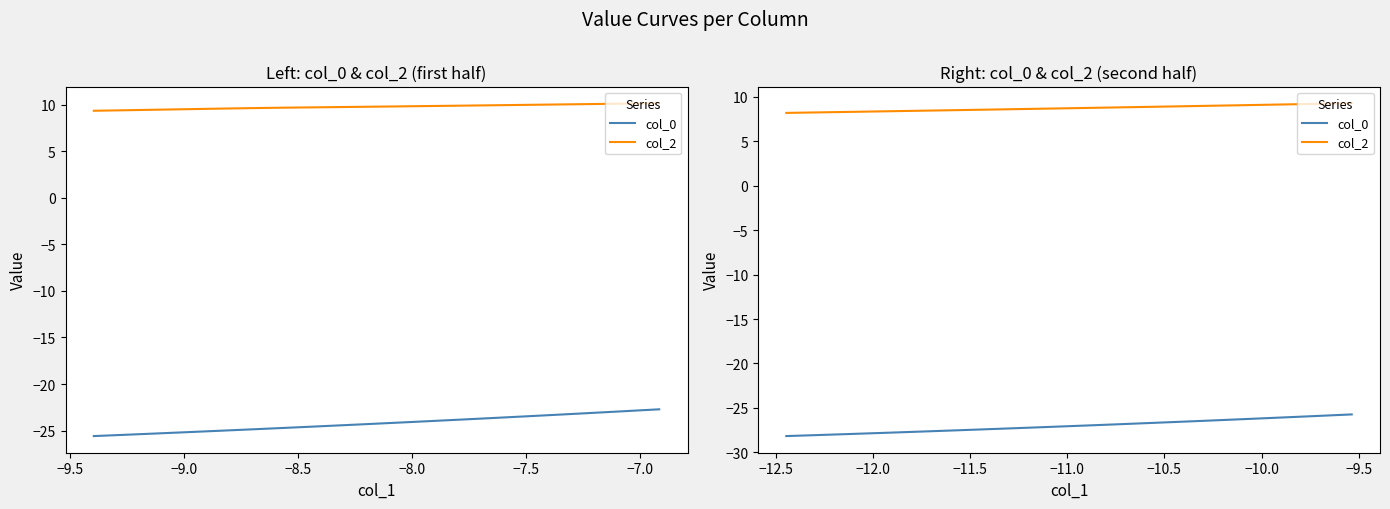

The col_0 series shows -45.8 at 9. True or false?

False